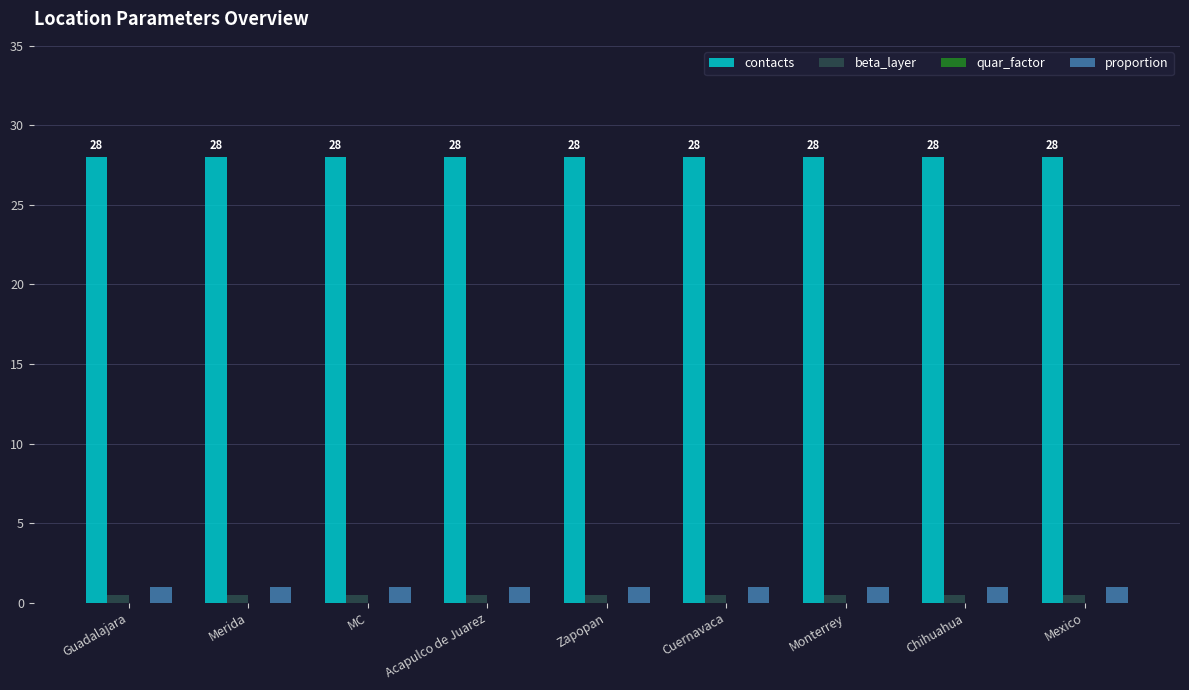

The value of contacts at Chihuahua is 28.0. True or false?

True